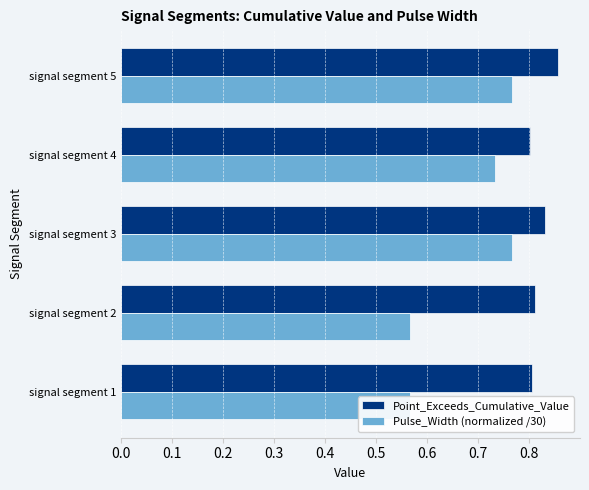

Between signal segment 5 and signal segment 1, which is larger?

signal segment 5